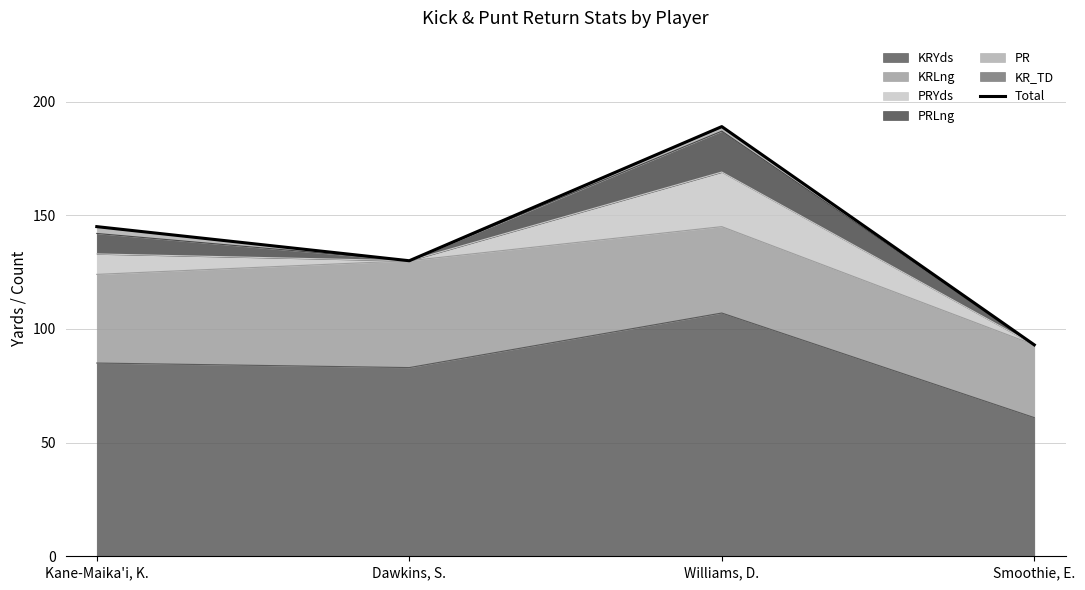

Rank the categories by value from highest to lowest.

Williams, D., Kane-Maika'i, K., Dawkins, S., Smoothie, E.